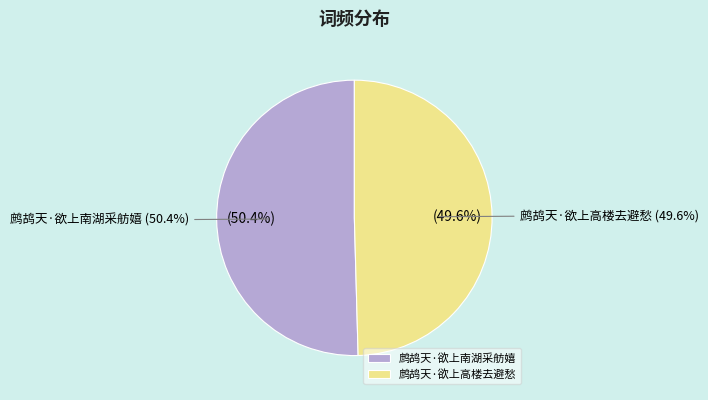

Does any single category account for the majority?

Yes